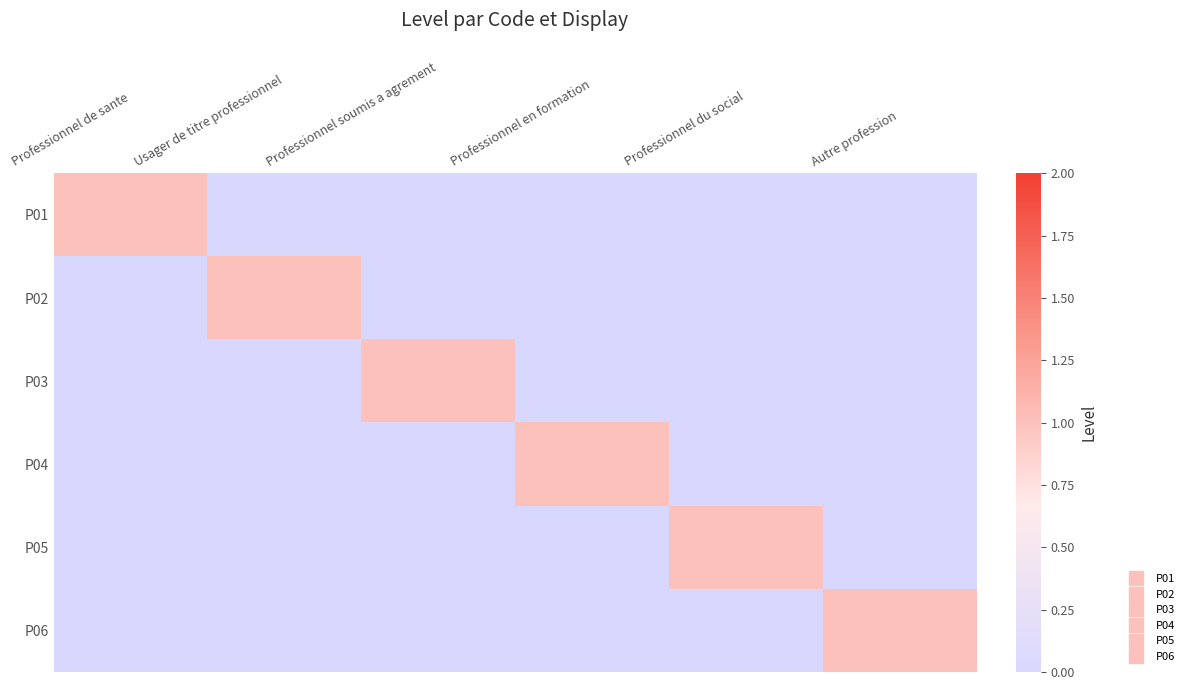

Which series has the widest spread of values?

P01